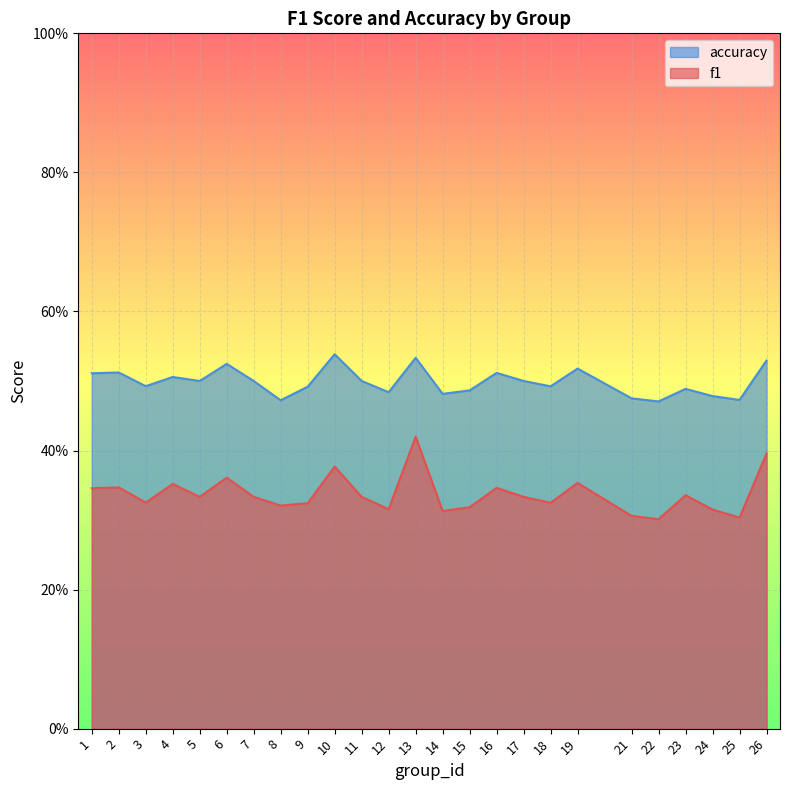

What are all the series names shown in the legend?

accuracy, f1